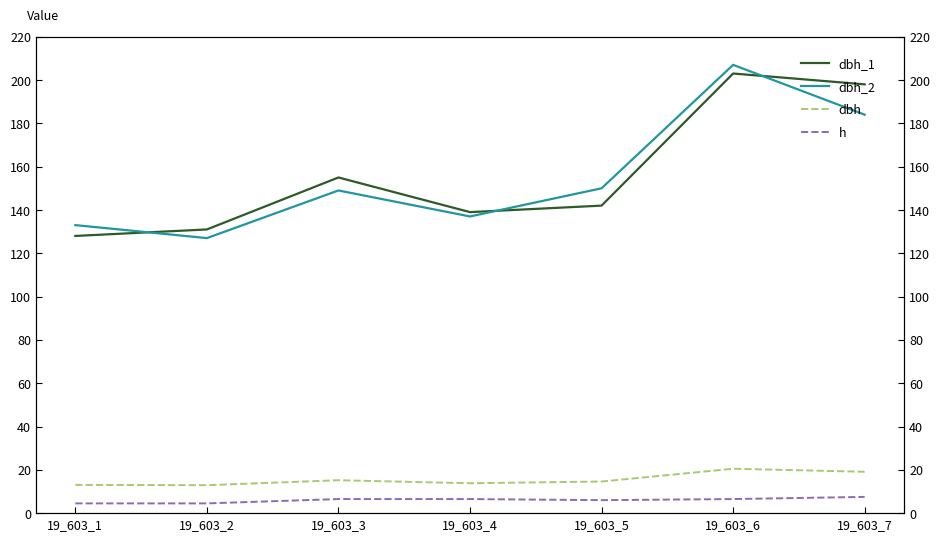

Is this an area chart (filled region under the line)?

No